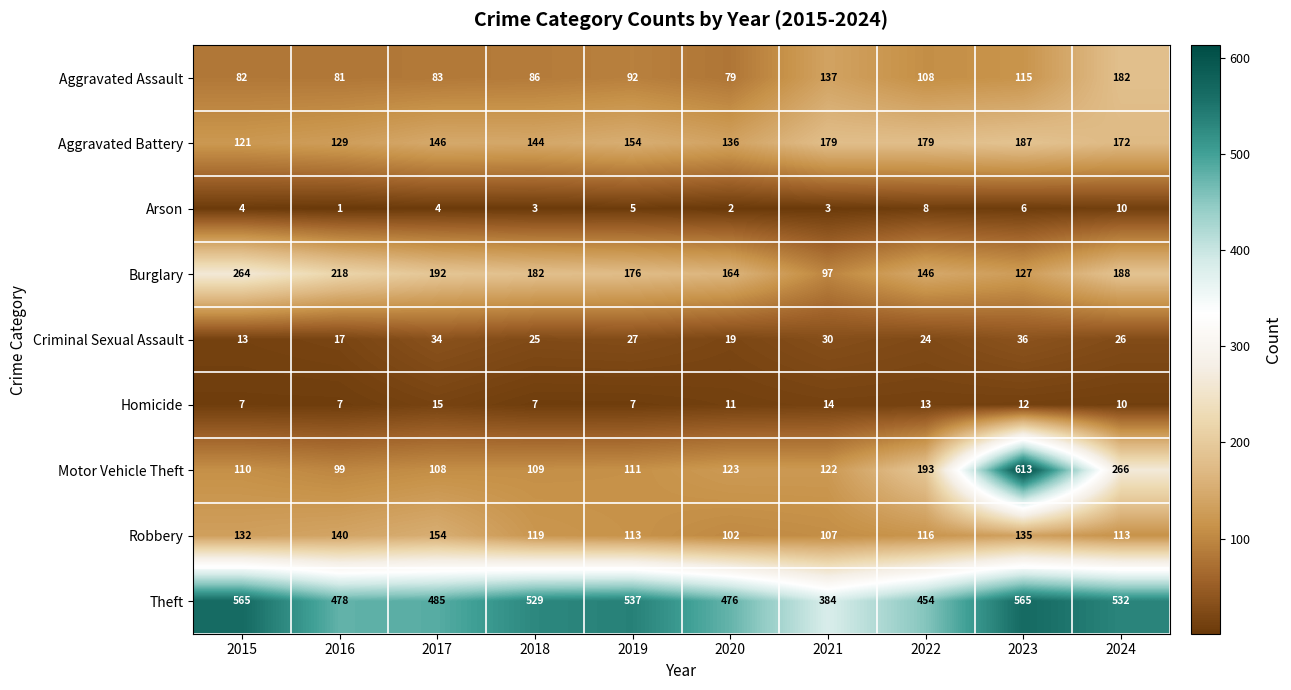

Which label corresponds to the largest value in the chart?

2023